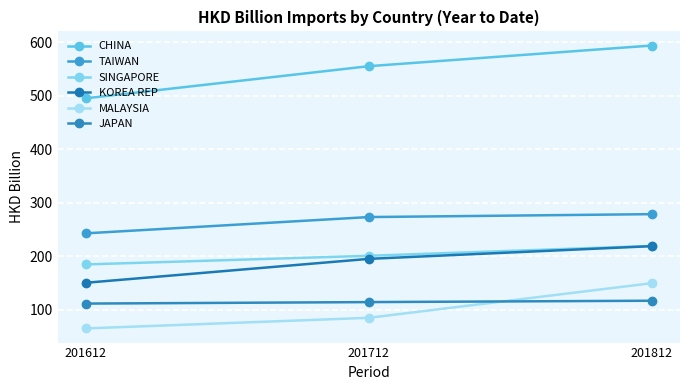

How many data points in MALAYSIA are above 84?

2